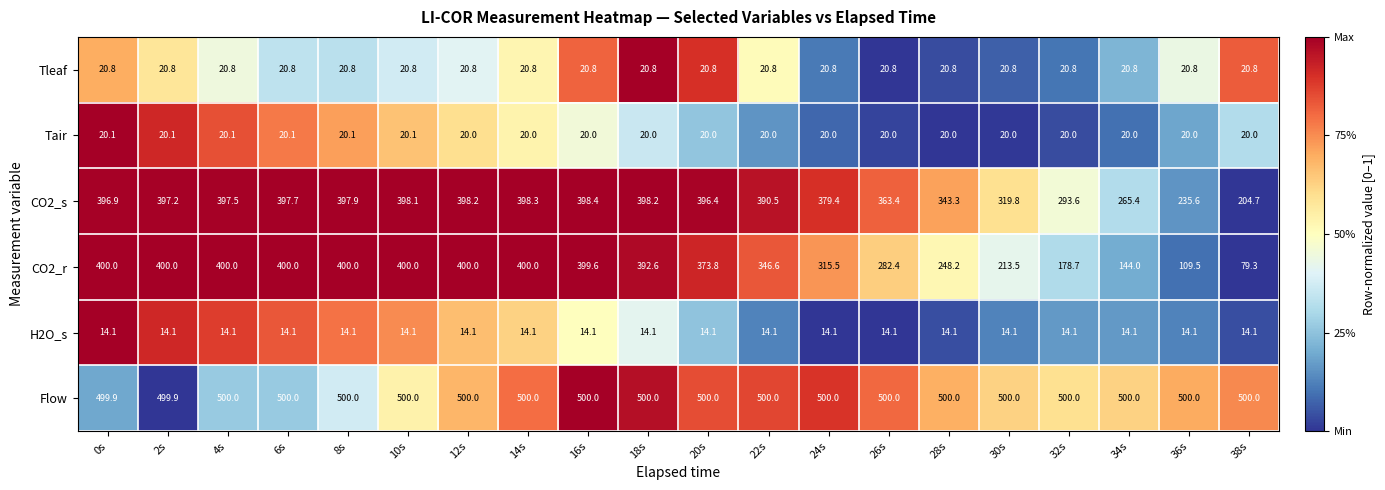

Read the CO2_r value at 32s.

178.7